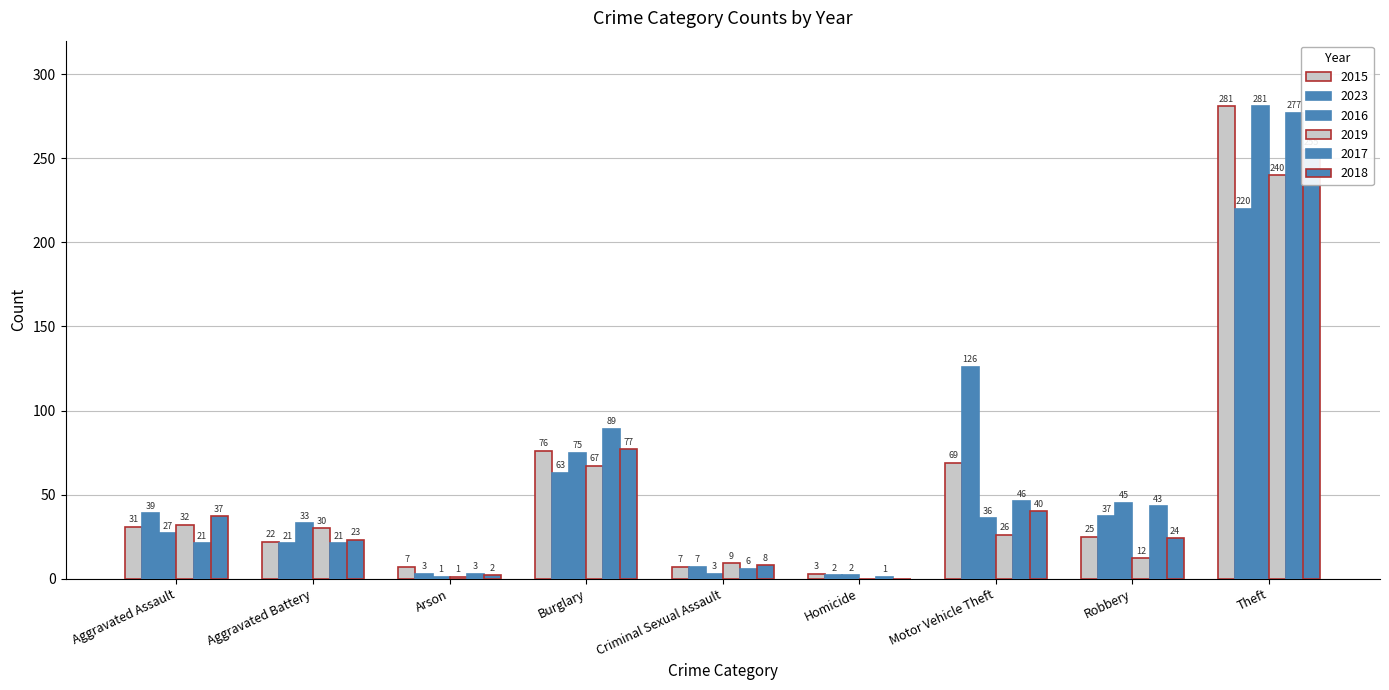

The 2023 series shows 2 at Criminal Sexual Assault. True or false?

False